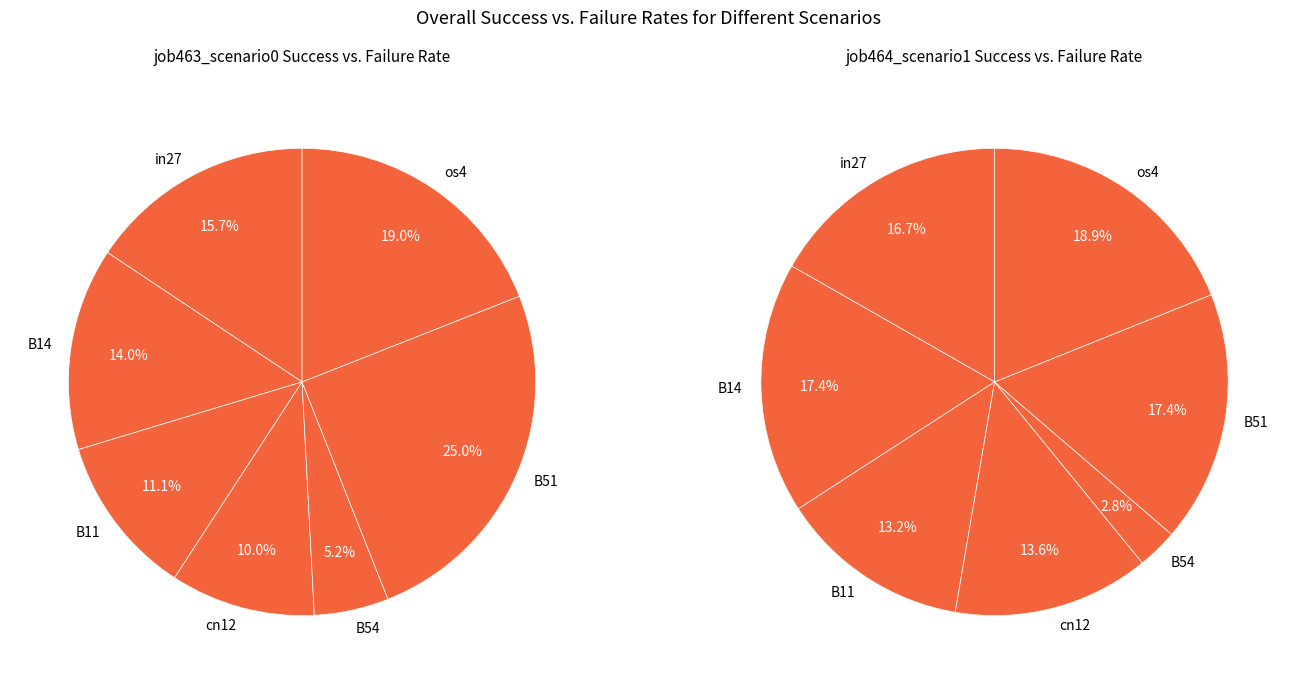

The cn12 slice represents 6% of the pie. True or false?

False